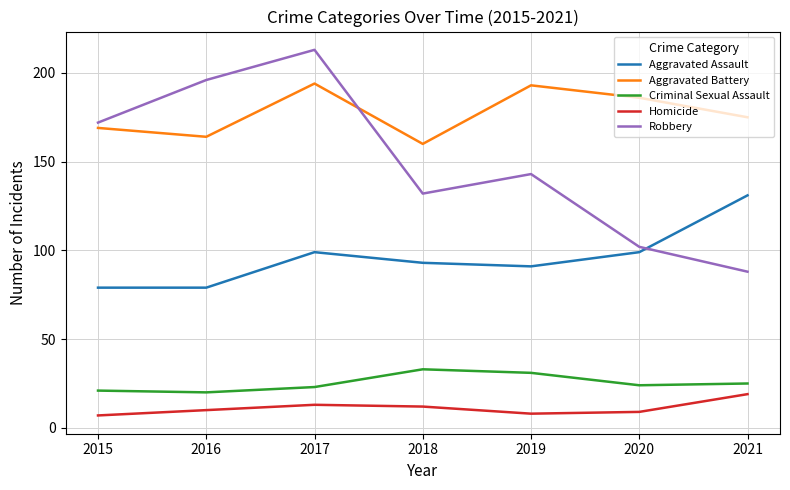

What is the sum of the Aggravated Assault values at 2017 and 2018?

192